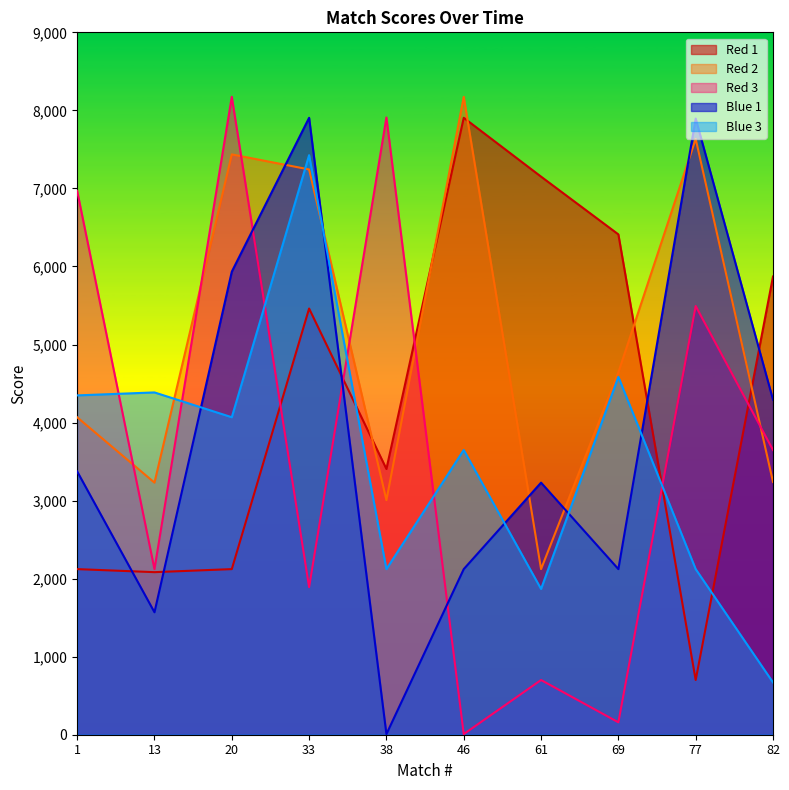

In Red 1, how many points are higher than both neighbors (excluding endpoints)?

2